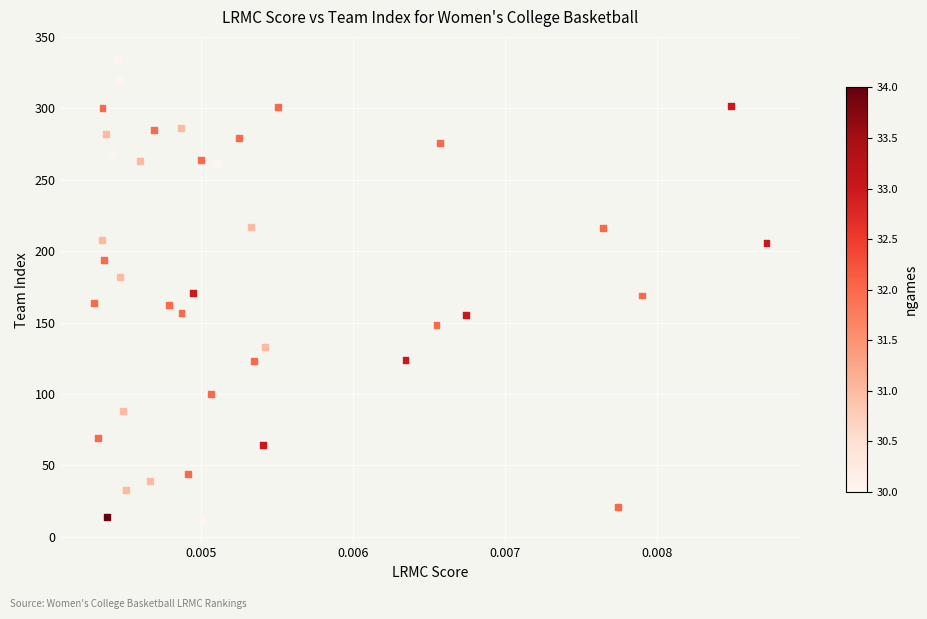

What is the range of Y values (max minus min)?

322